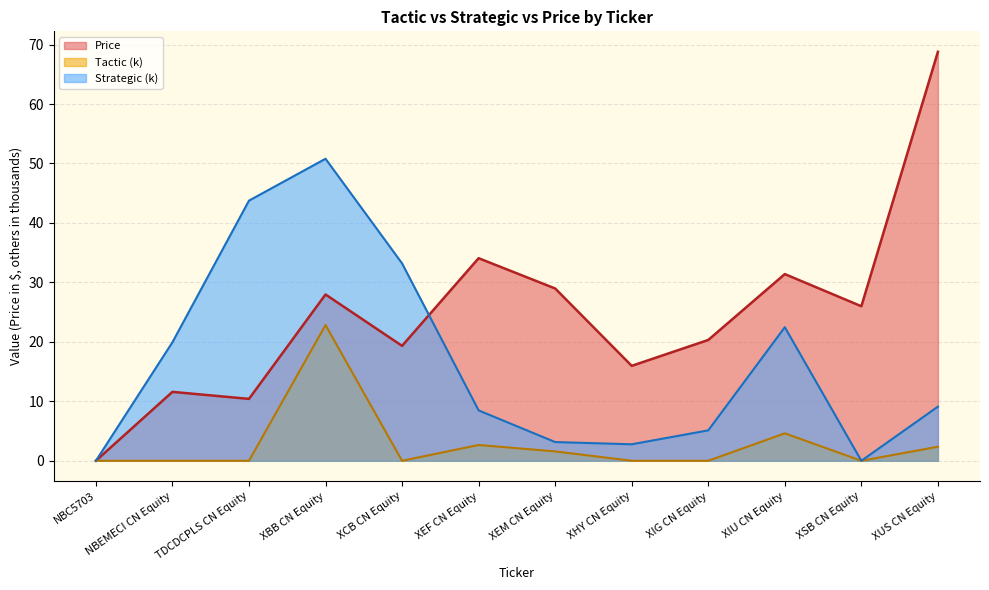

Which series has the largest total across all categories?

Price